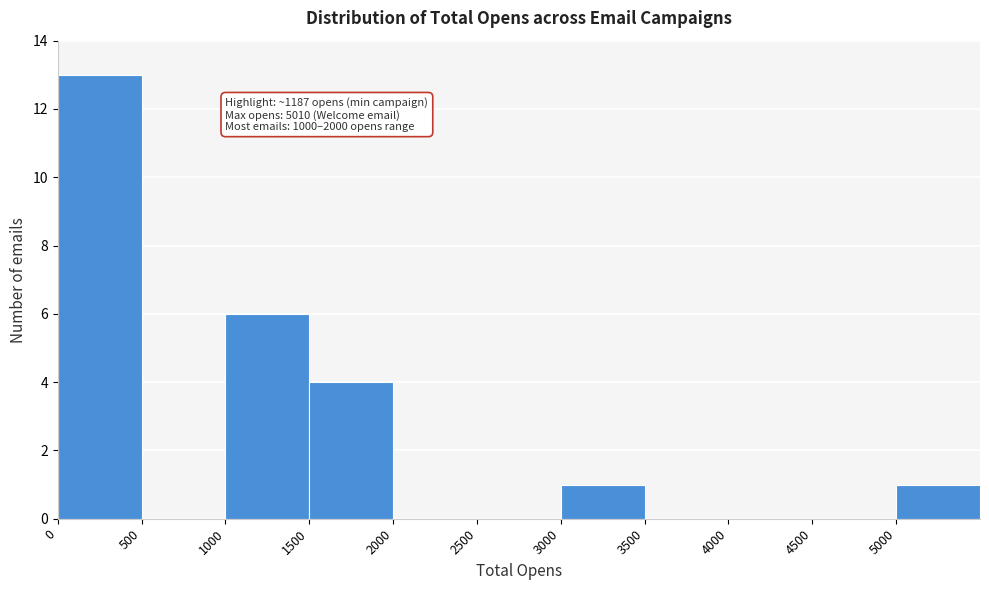

Over which range of the x-axis is the bar tallest?

0 to 500